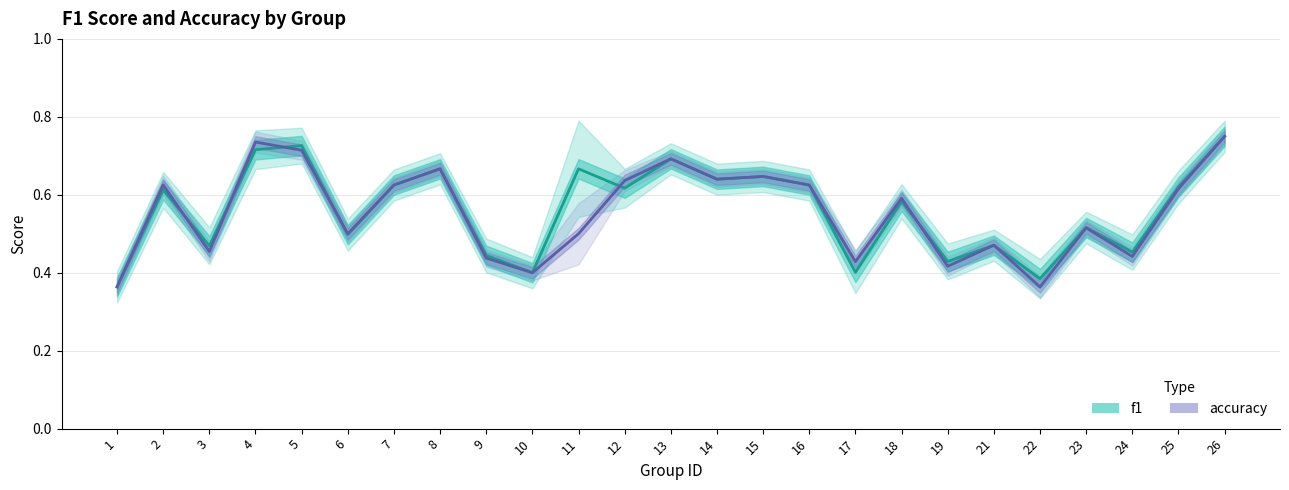

How many times do accuracy and f1 cross each other?

6